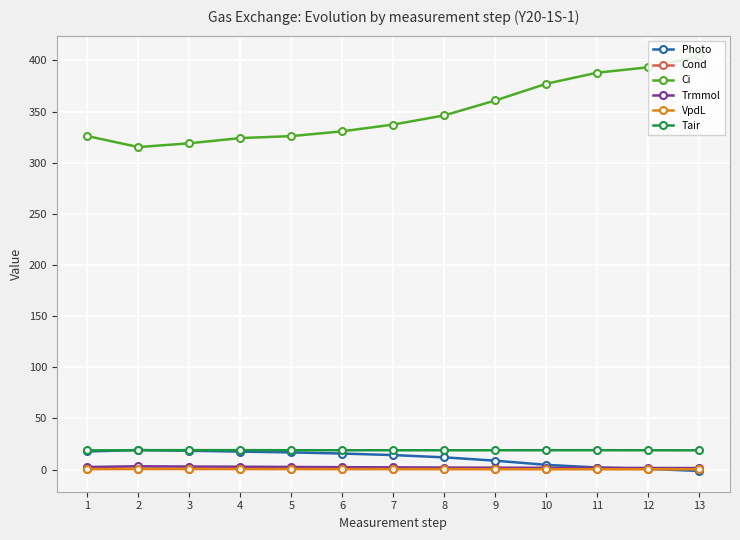

Does the chart display data point markers on the line(s)?

Yes